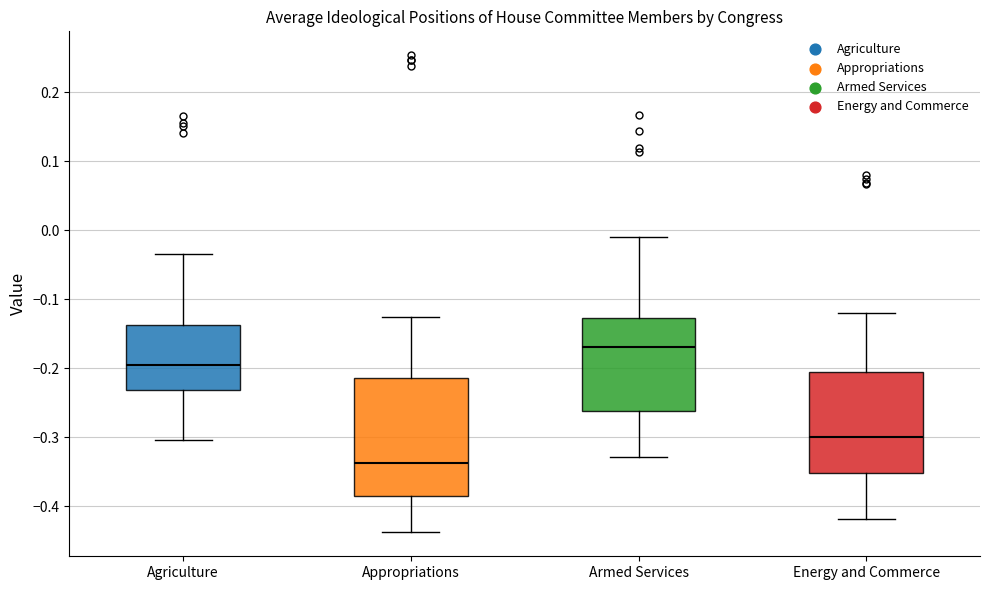

Reading left to right, read every box against the y-axis: the position of its median line, the range the box covers, and the ends of its whiskers. The values are not printed on the chart, so give them approximately, as read against the axis.

Agriculture: median -0.20, box -0.23 to -0.14, whiskers -0.30 to -0.03
Appropriations: median -0.34, box -0.39 to -0.21, whiskers -0.44 to -0.13
Armed Services: median -0.17, box -0.26 to -0.13, whiskers -0.33 to -0.01
Energy and Commerce: median -0.30, box -0.35 to -0.21, whiskers -0.42 to -0.12